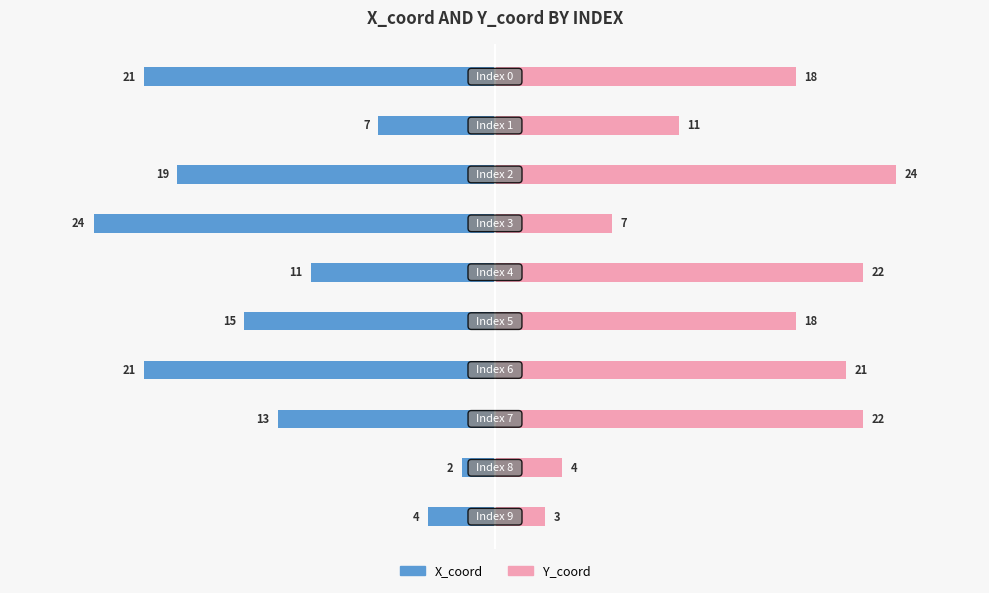

At 4, list the series in order from largest to smallest.

Y_coord, X_coord